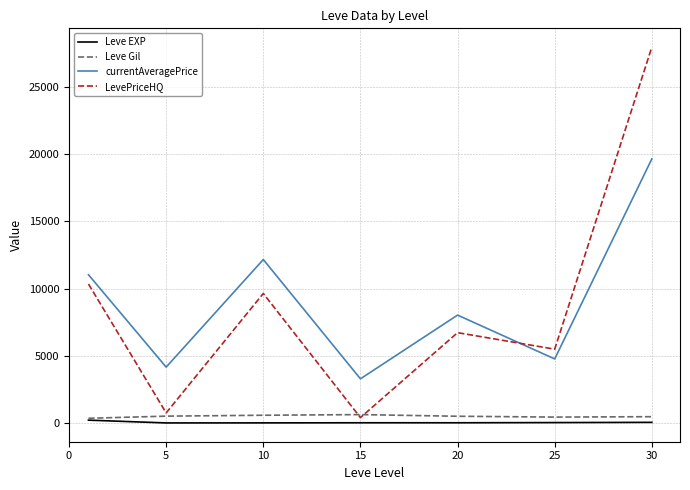

Which series ends up on top after the final intersection of LevePriceHQ and currentAveragePrice?

LevePriceHQ